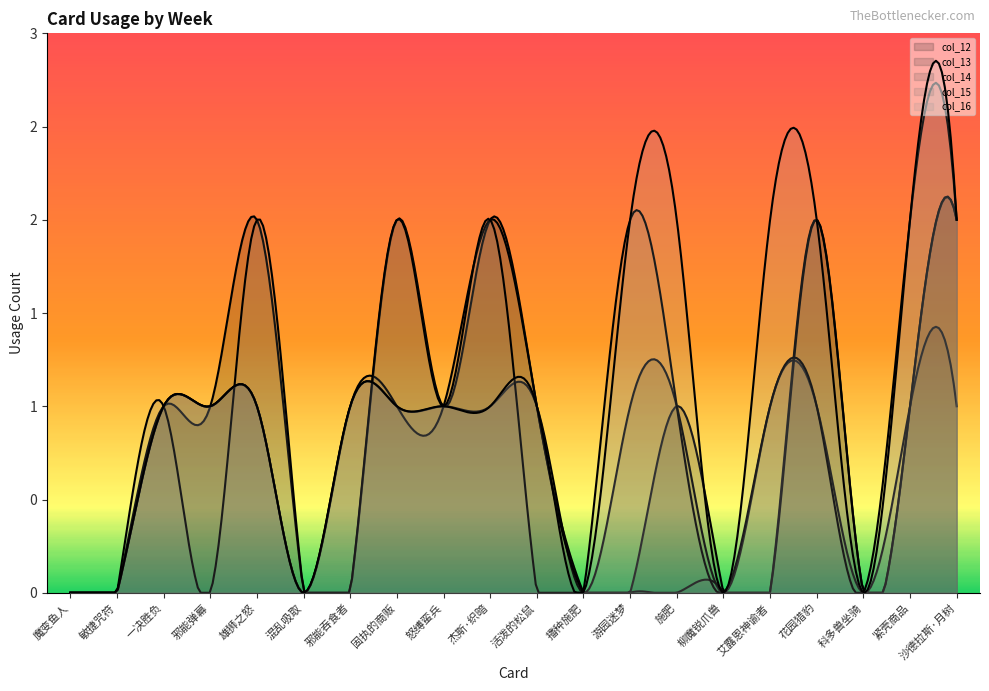

True or false: col_14 has more than 1 points higher than both neighbors.

True